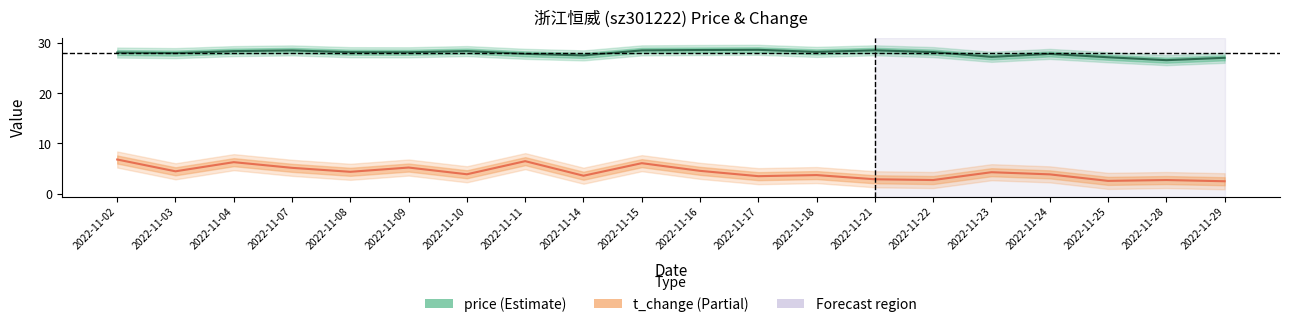

How many data points in price are less than 28?

7